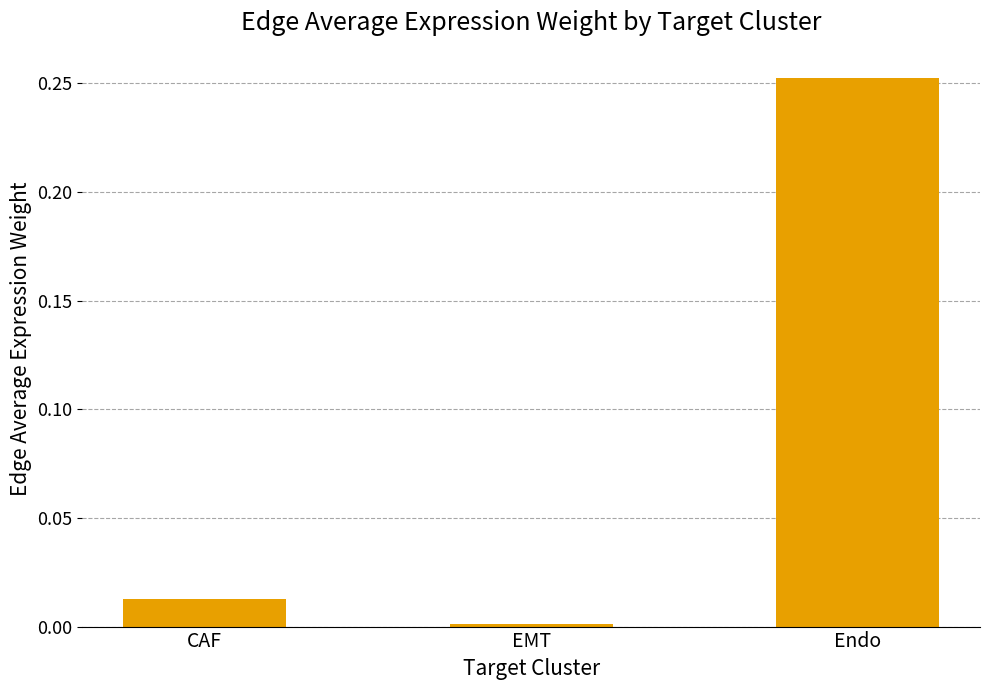

What is the label of the 2nd bar from the right?

EMT